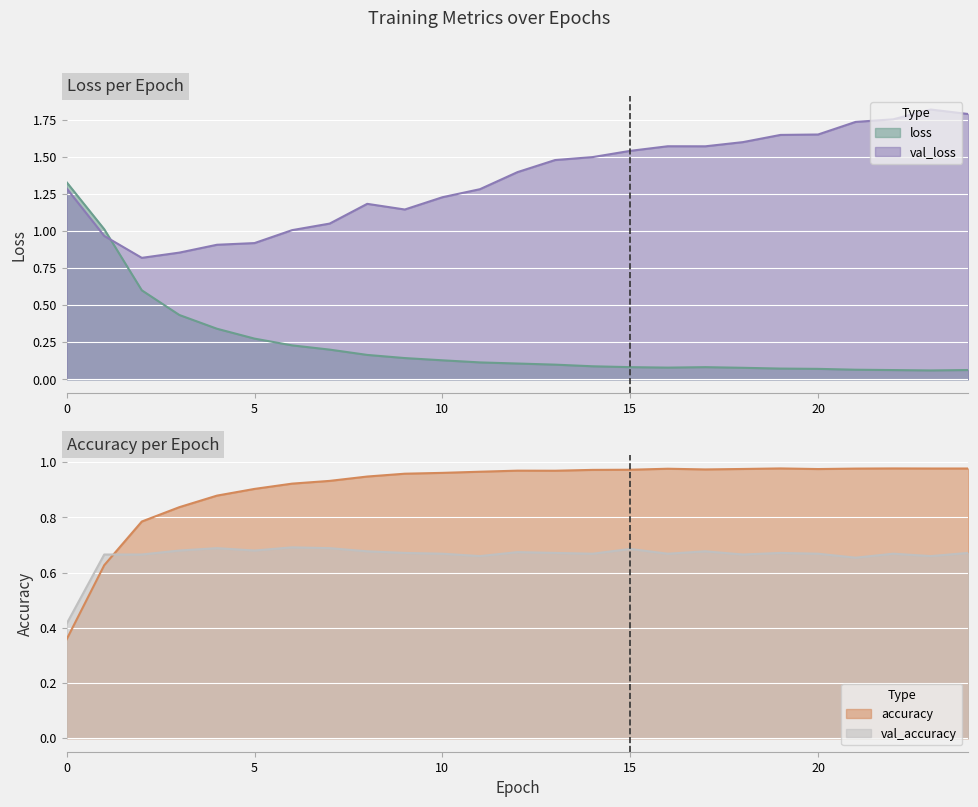

Is it true that loss equals 0.1 at 21?

True